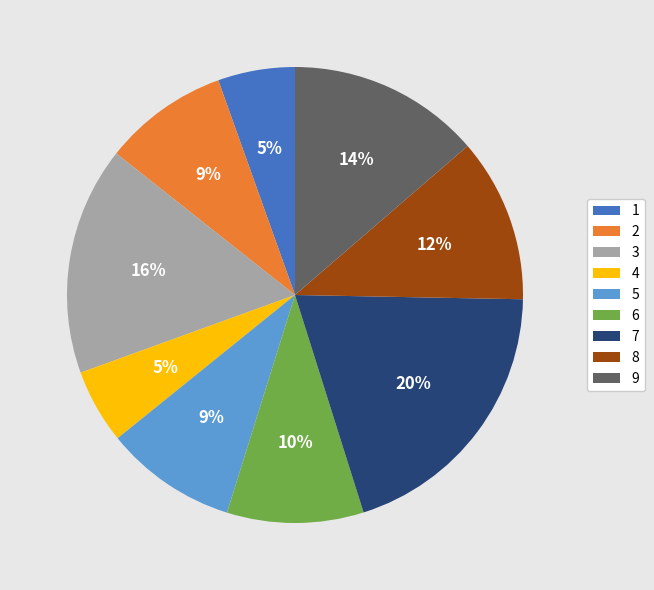

How many segments does this pie chart have?

9